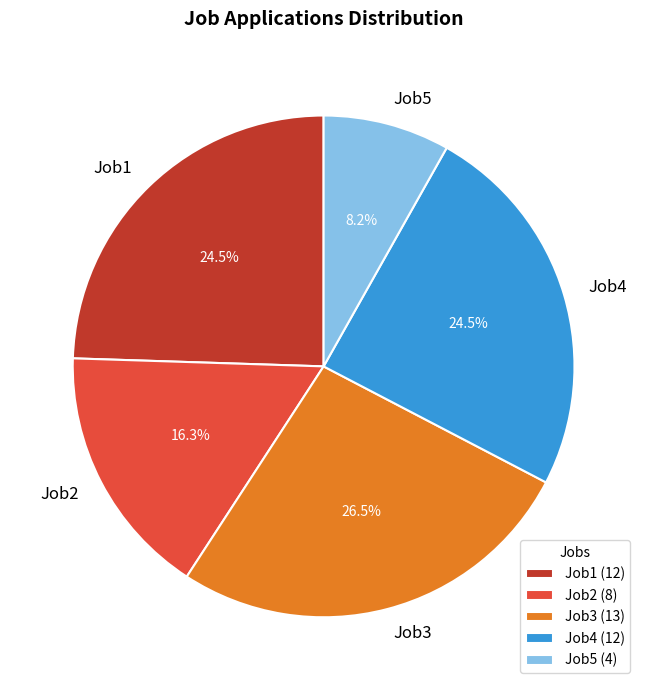

Does Job3 account for over 50% of the chart?

No